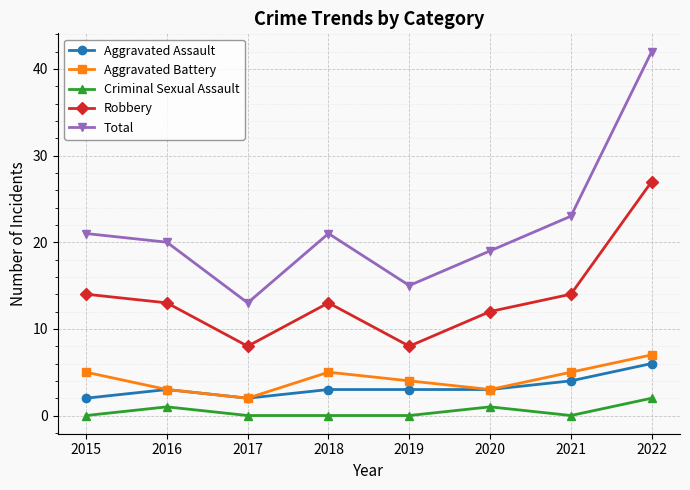

Reading right to left, extract all data points from this chart.

Aggravated Assault: 6	4	3	3	3	2	3	2
Aggravated Battery: 7	5	3	4	5	2	3	5
Criminal Sexual Assault: 2	0	1	0	0	0	1	0
Robbery: 27	14	12	8	13	8	13	14
Total: 42	23	19	15	21	13	20	21